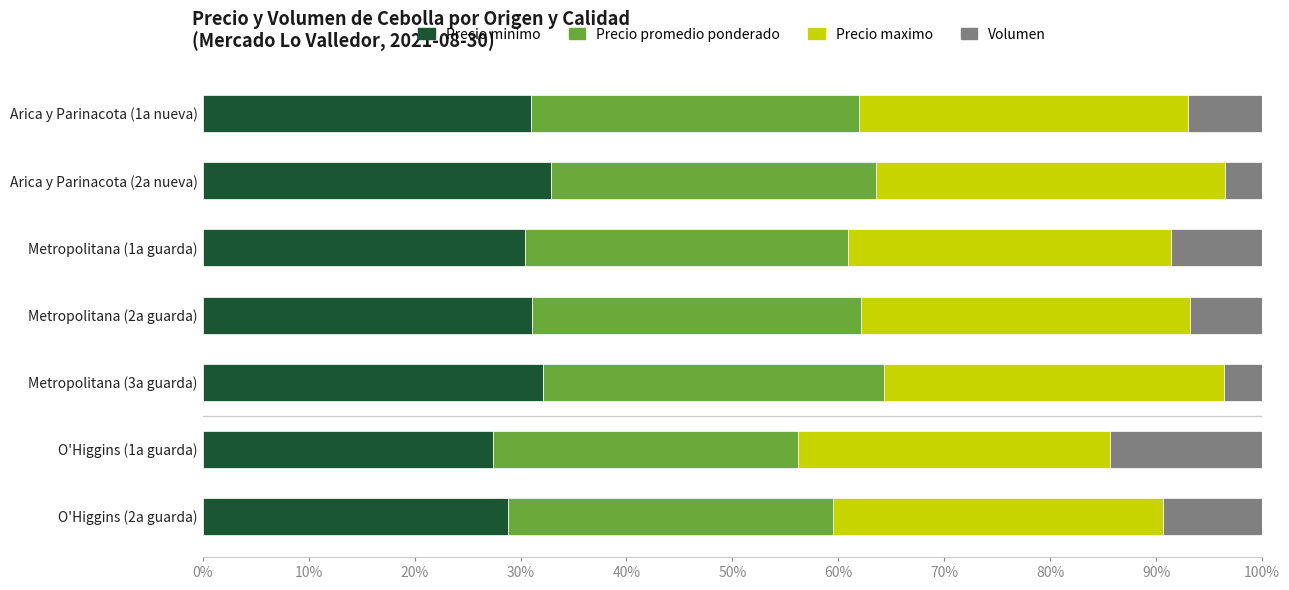

What is the total value across all series at Metropolitana (3a guarda)?

100.0